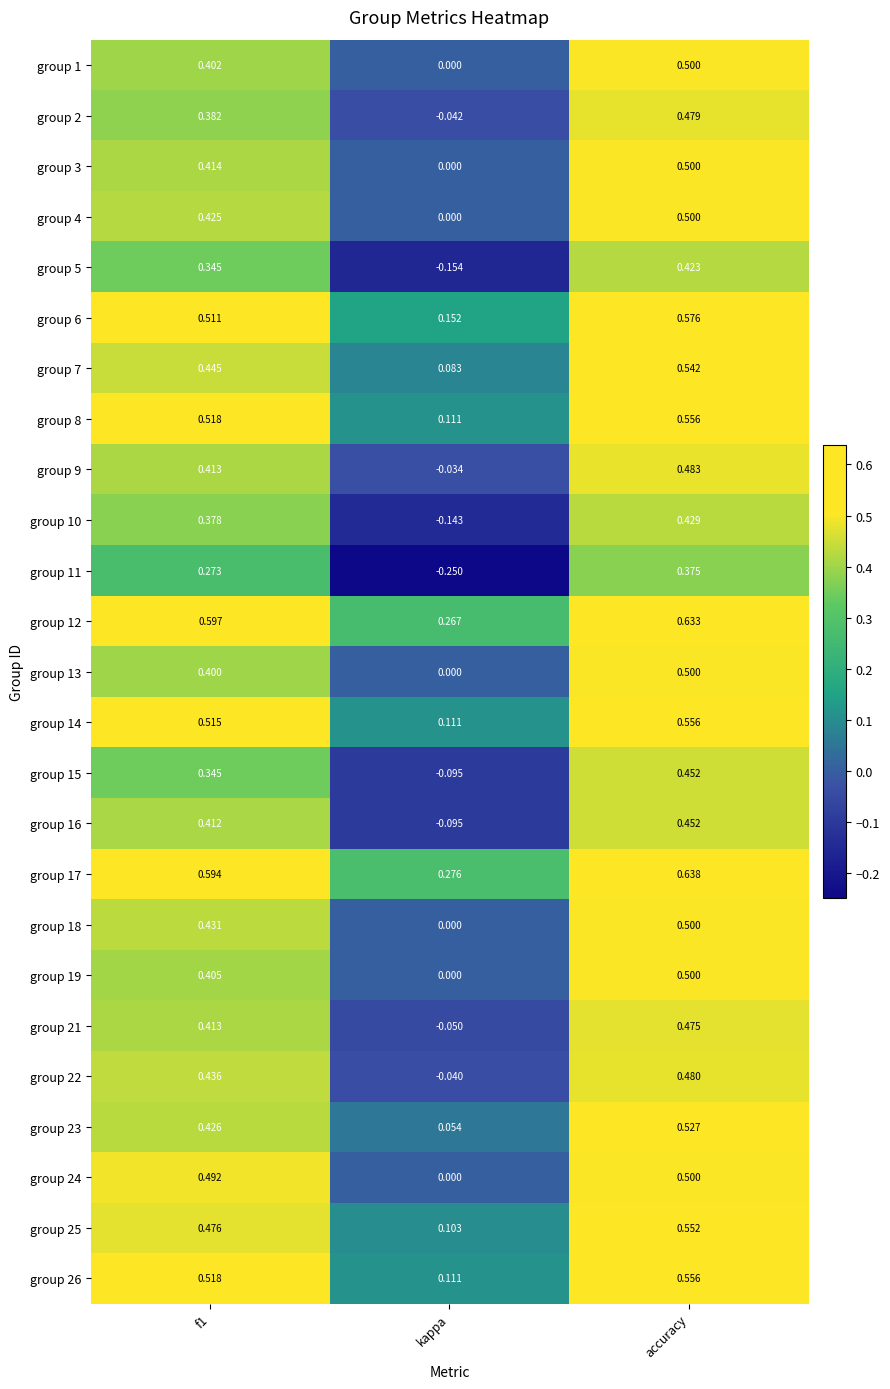

Is the value of group 5 at f1 greater than the value of group 4 at kappa?

Yes